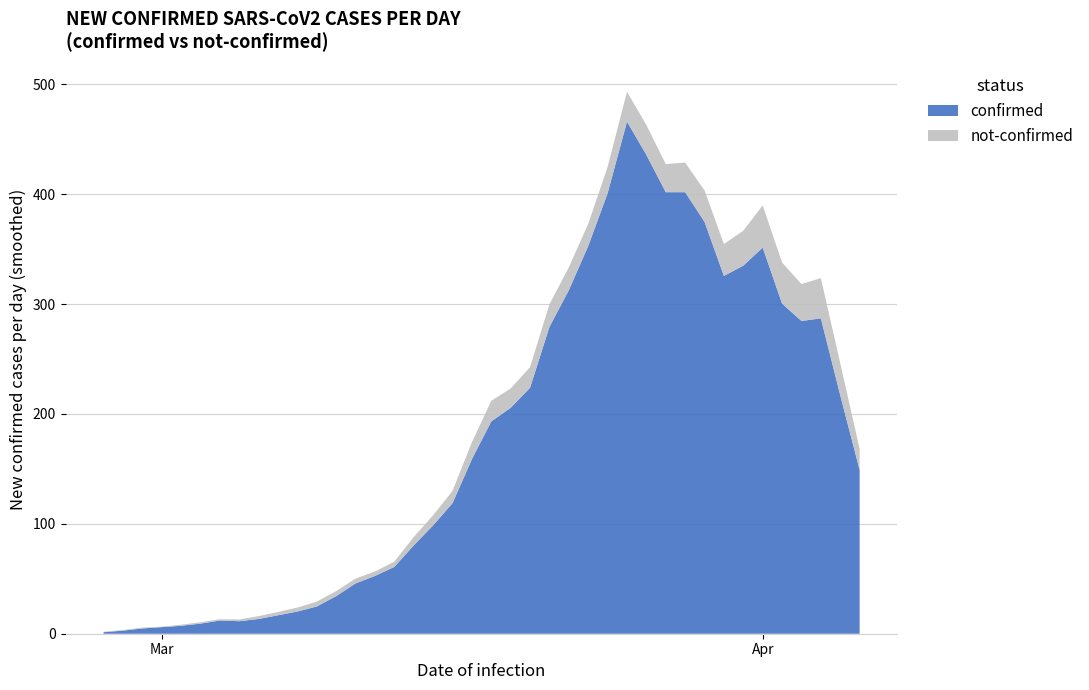

What is the maximum value for confirmed?

466.0